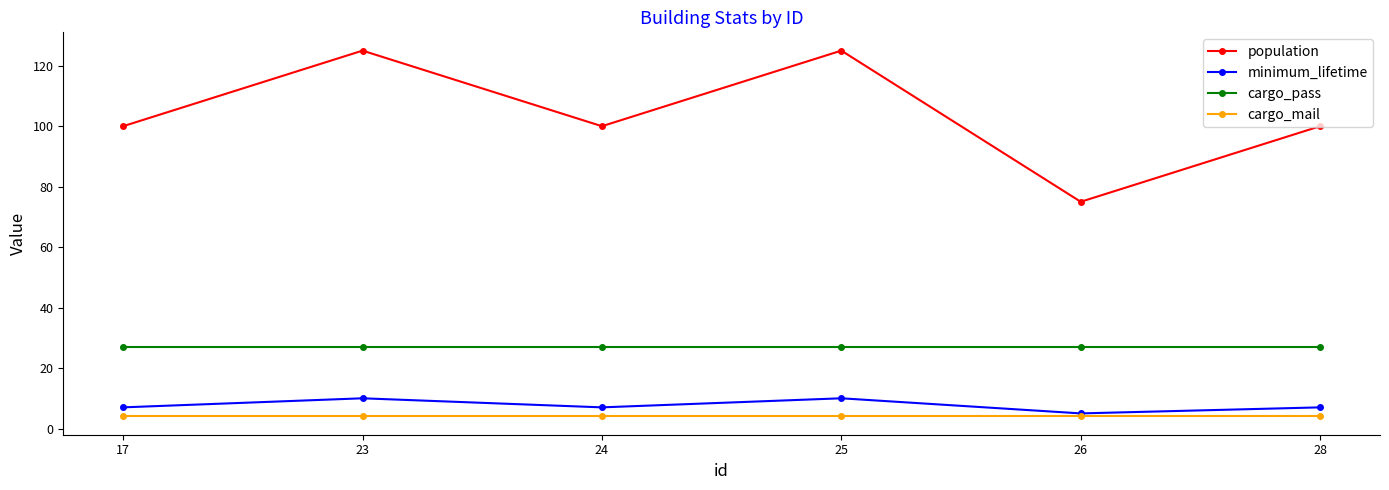

At 24, list the series in order from smallest to largest.

cargo_mail, minimum_lifetime, cargo_pass, population